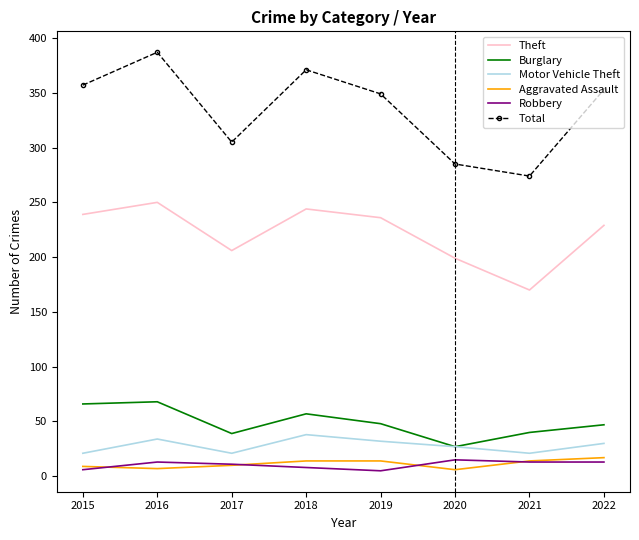

Which category has the highest value in the Theft series?

2016